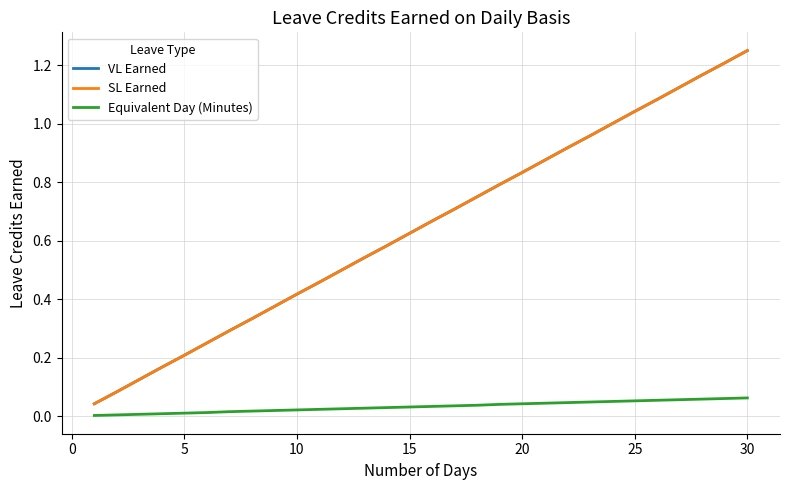

Does the chart have visible grid lines?

Yes